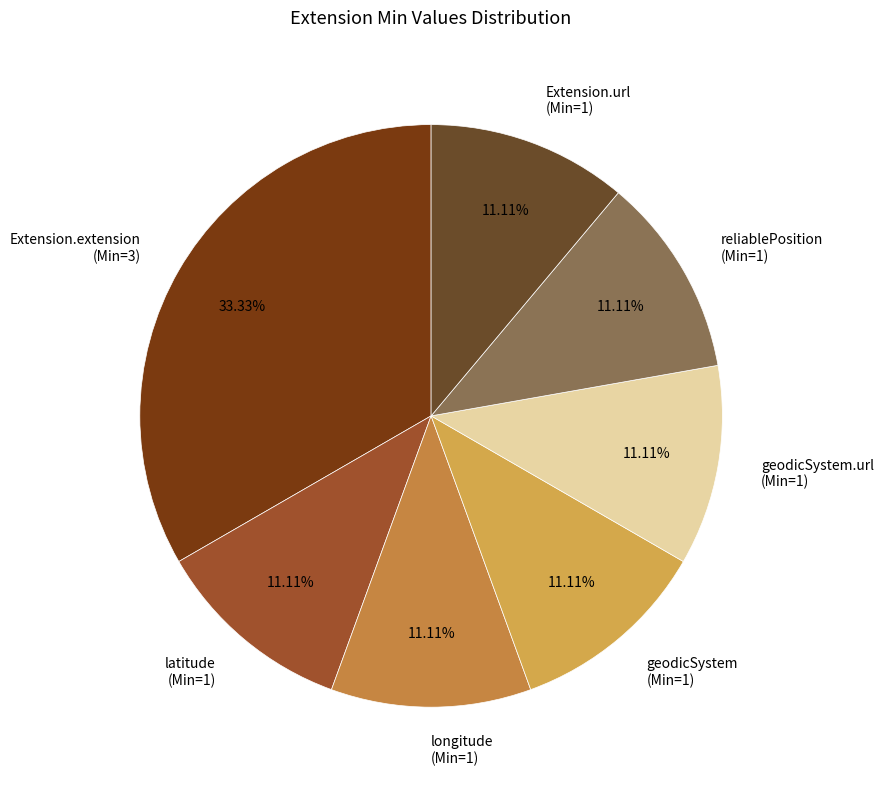

Which has a higher value, Extension.extension (Min=3) or Extension.url (Min=1)?

Extension.extension (Min=3)